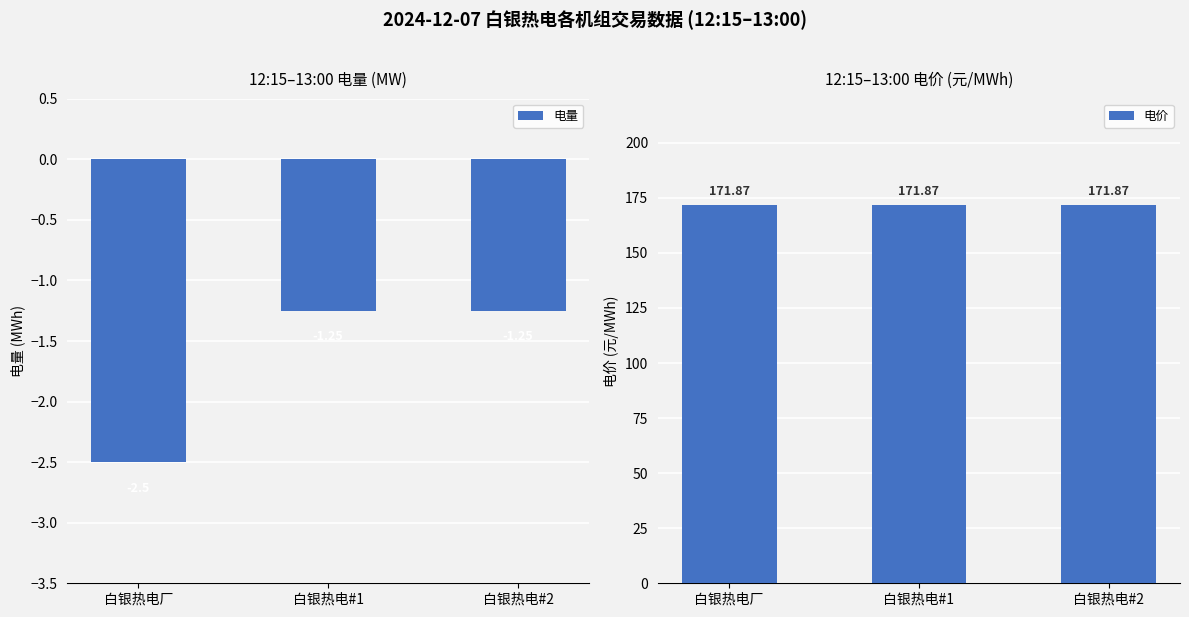

Reading left to right, what are all the values shown in this chart?

电量: -2.5	-1.2	-1.2
电价: 171.9	171.9	171.9